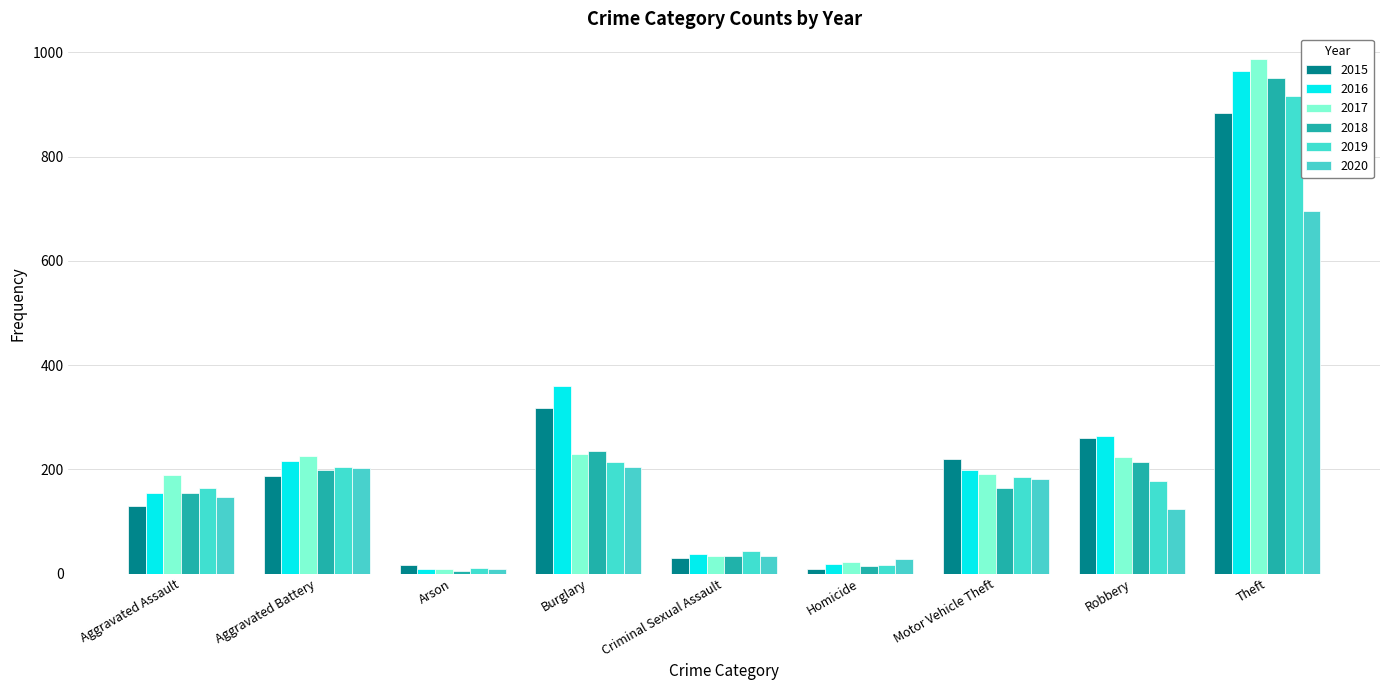

What is the difference between the 2020 values at Homicide and Motor Vehicle Theft?

154